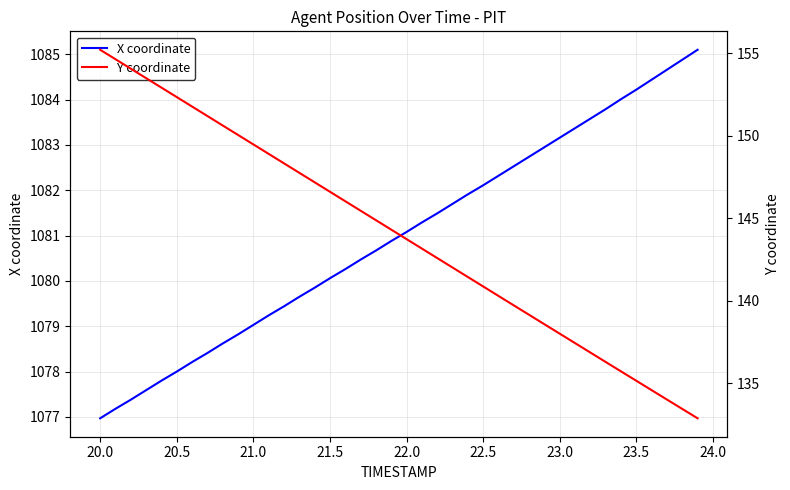

Rank the series by their average value, from lowest to highest.

Y coordinate, X coordinate